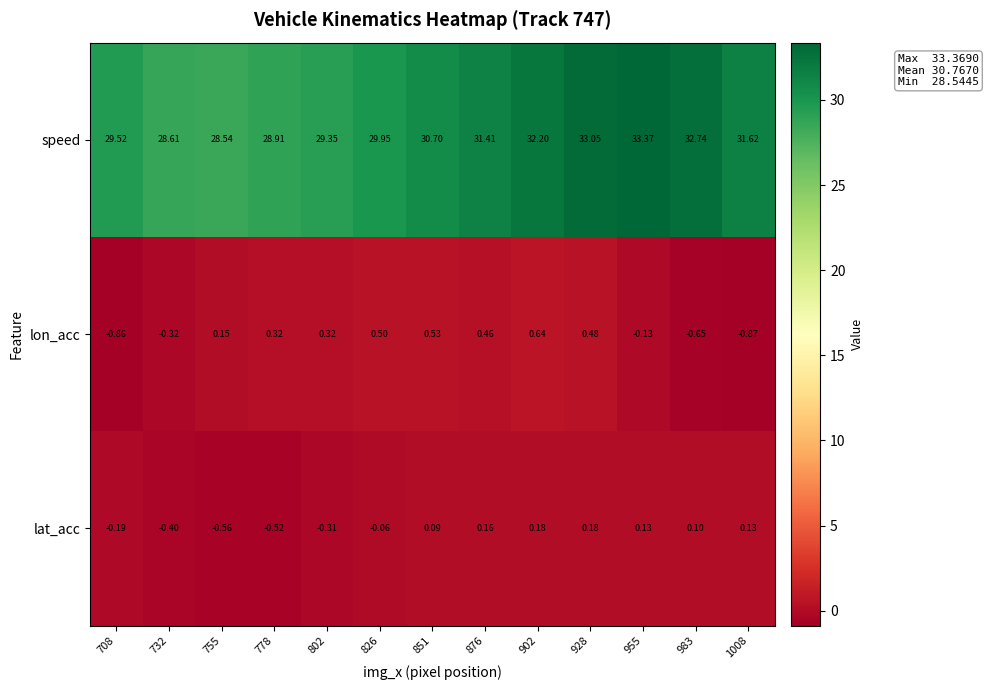

How many values in the lat_acc series are below 0?

6